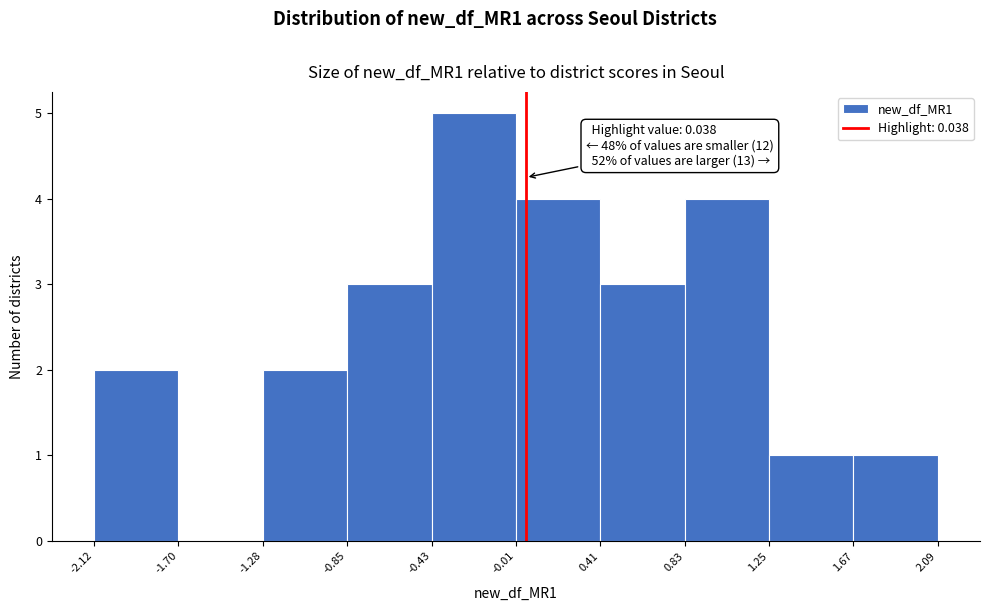

Over which range of the x-axis is the bar tallest?

-0.43 to -0.01